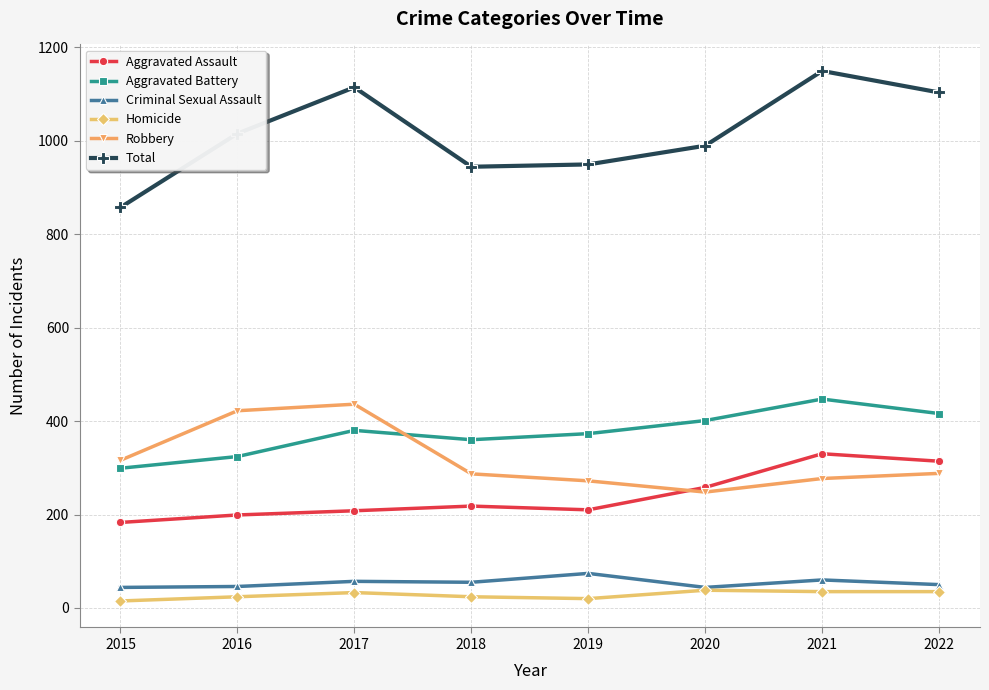

True or false: Robbery has a value of 269 at 2017.

False